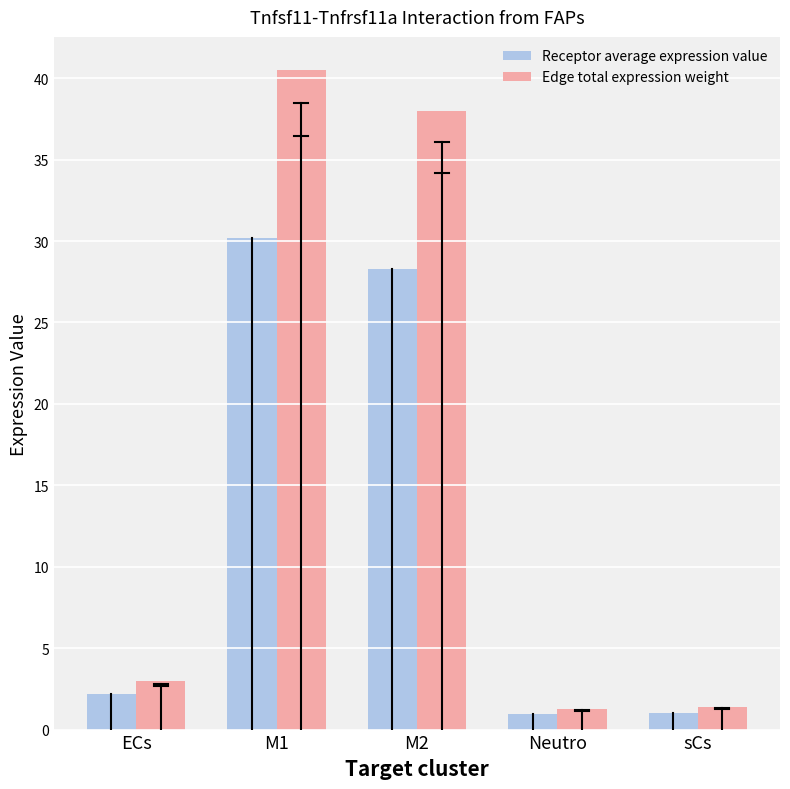

At which label is Receptor average expression value closest to 15?

ECs